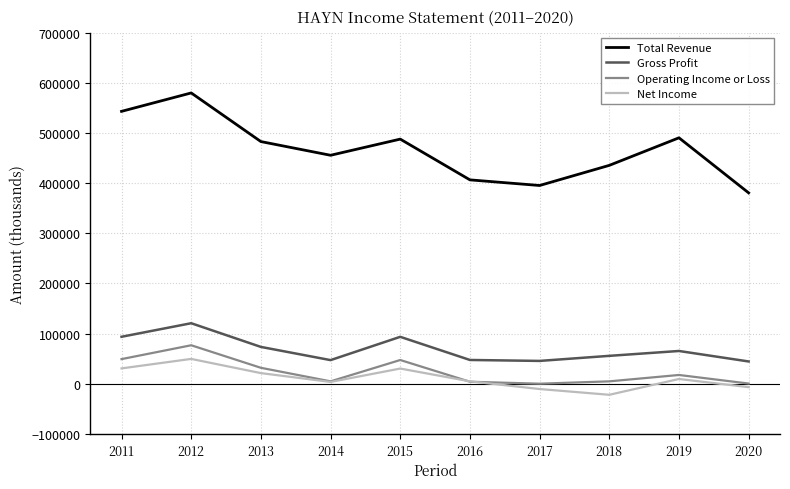

Which series has the widest spread of values?

Total Revenue